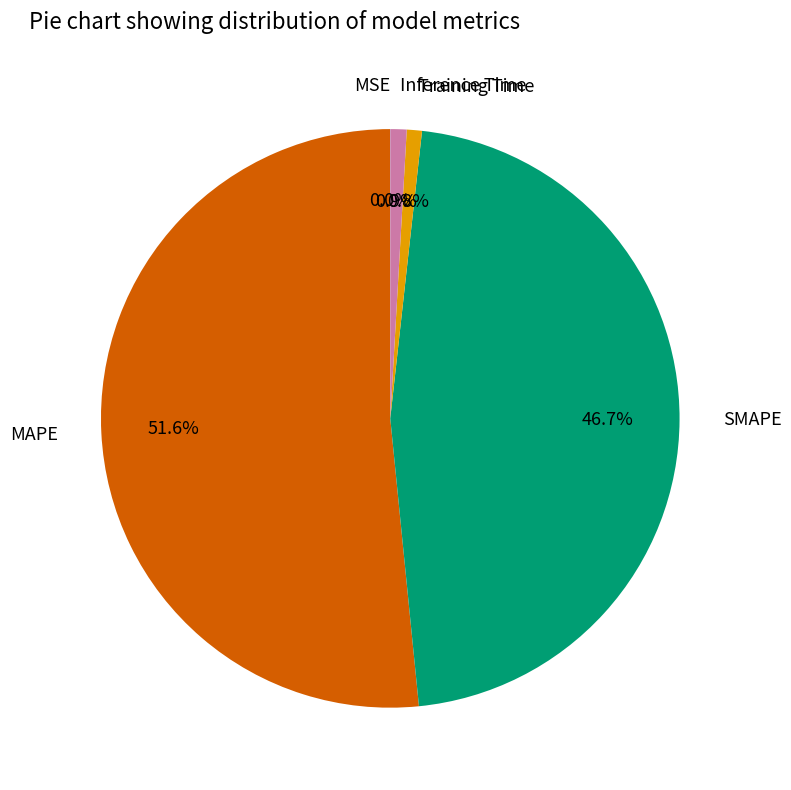

Does MAPE represent more than half of the total?

Yes